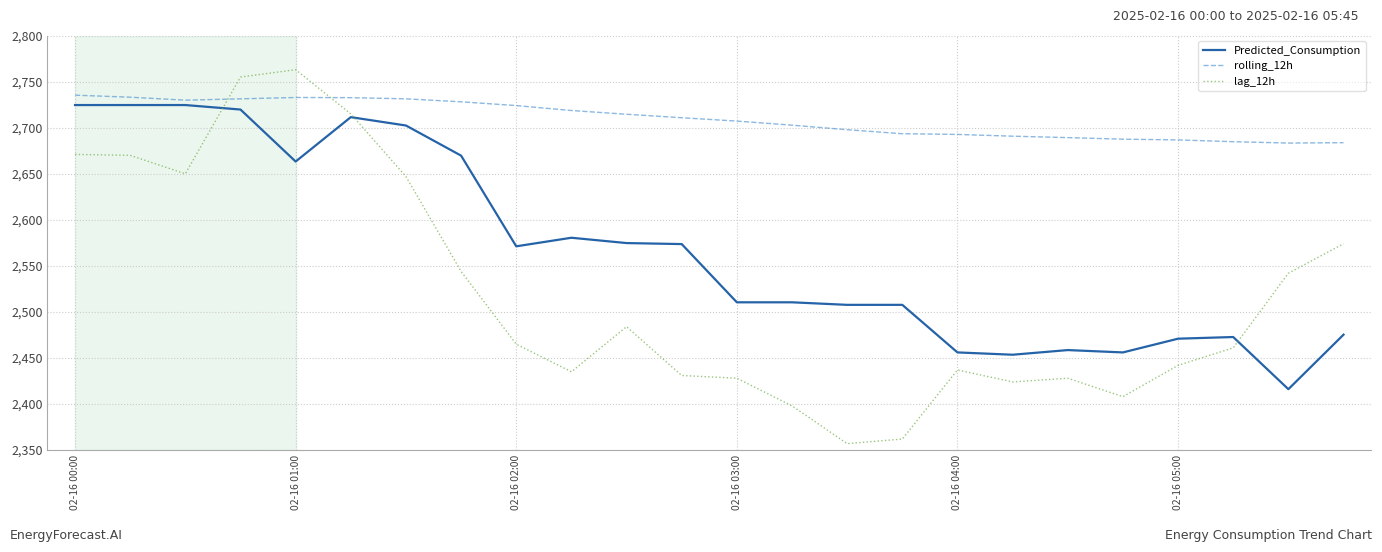

Which series has the largest total across all categories?

rolling_12h